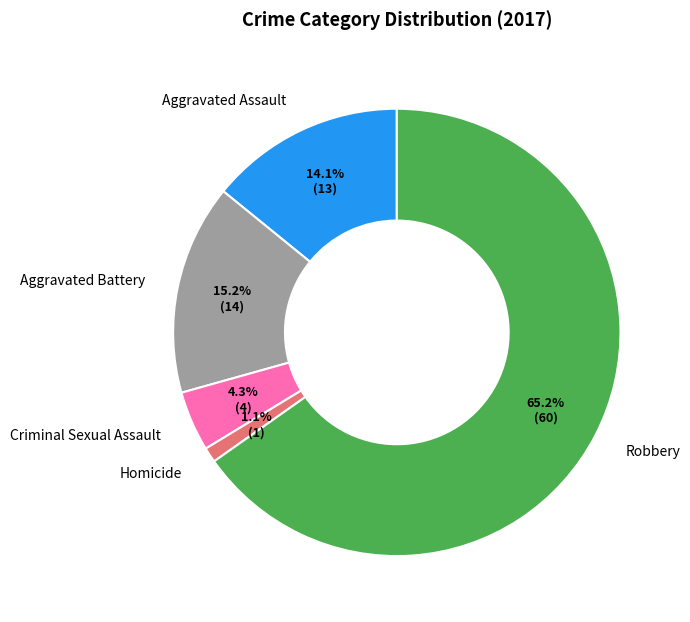

What percentage is the Aggravated Assault slice, to the nearest percent?

14%